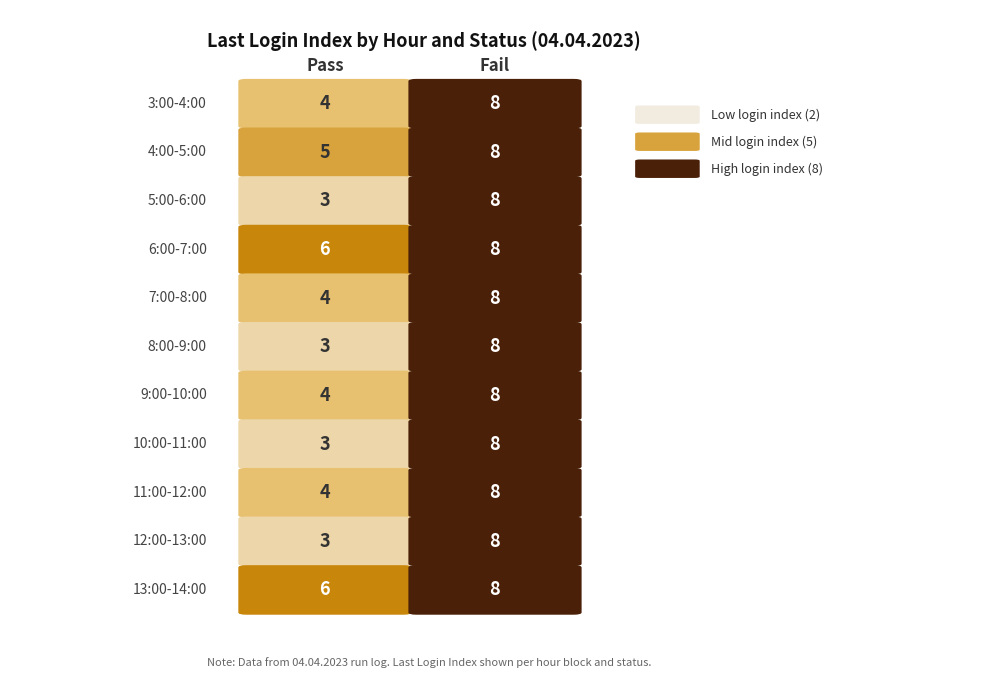

Which series has the largest total across all categories?

Fail